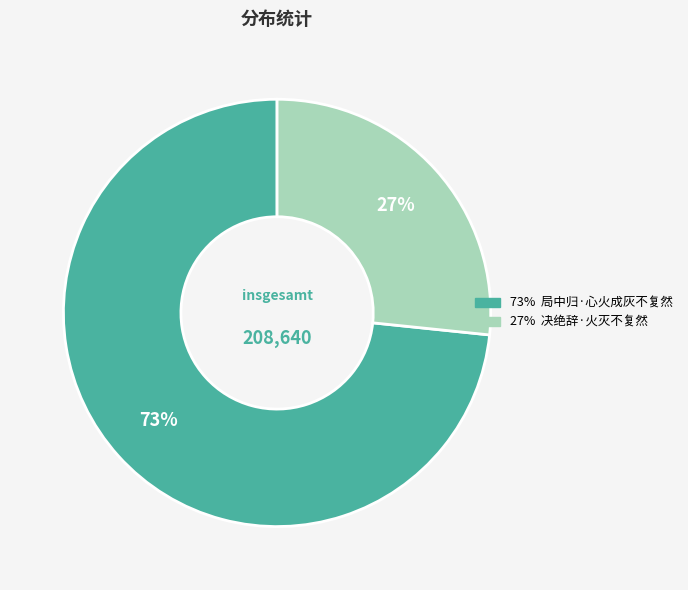

Is there any slice that represents more than half of the pie?

Yes